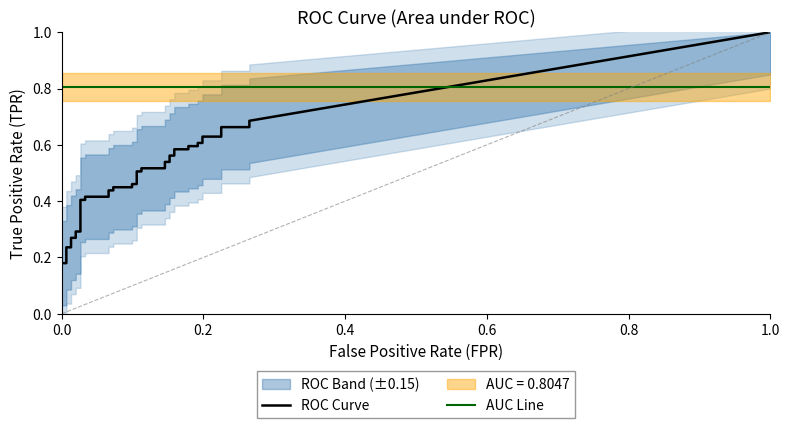

Which series has the largest range (max minus min)?

tpr